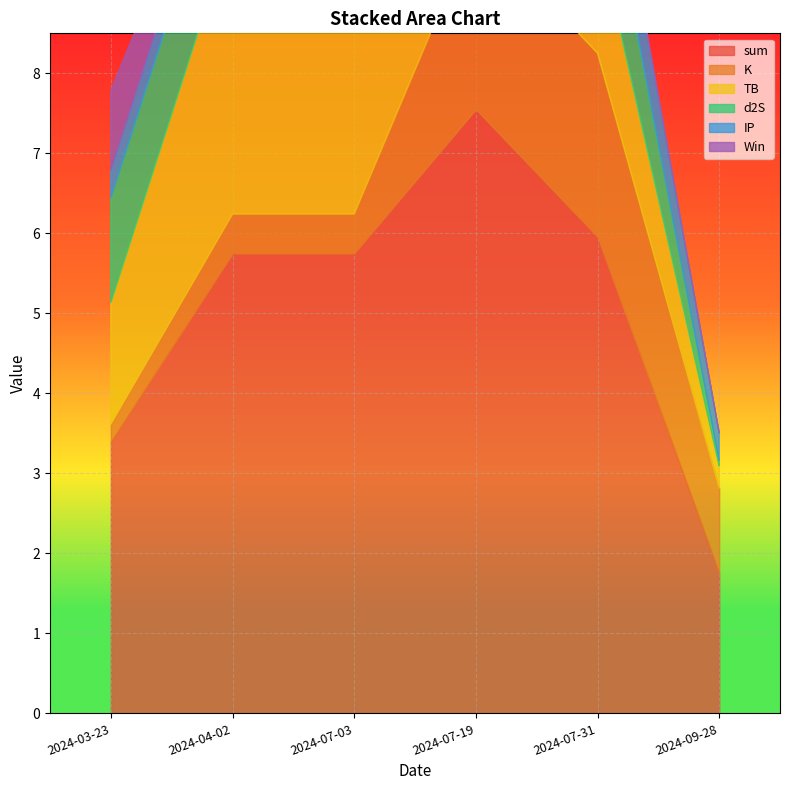

Which series has the widest spread of values?

sum